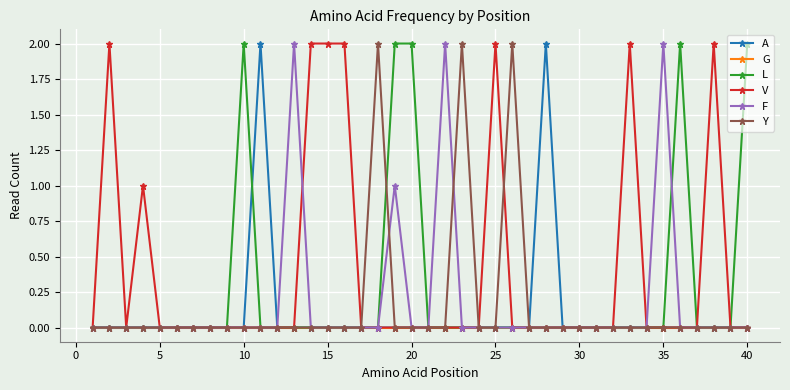

Count the number of categories in the chart.

40